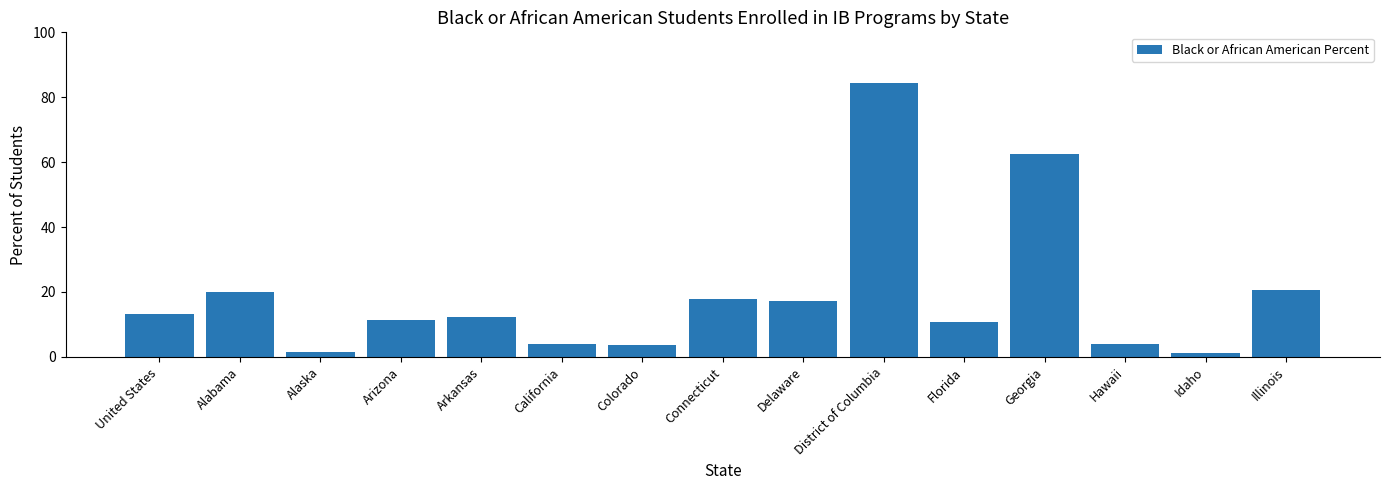

At which category does the chart reach its peak across all series?

District of Columbia